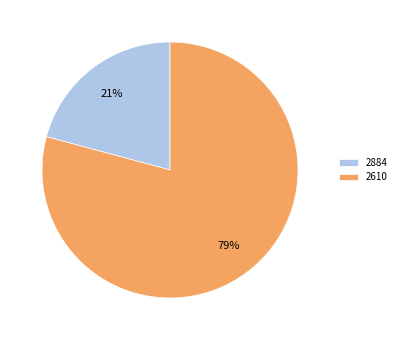

To the nearest percent, what portion does 2610 represent?

79%